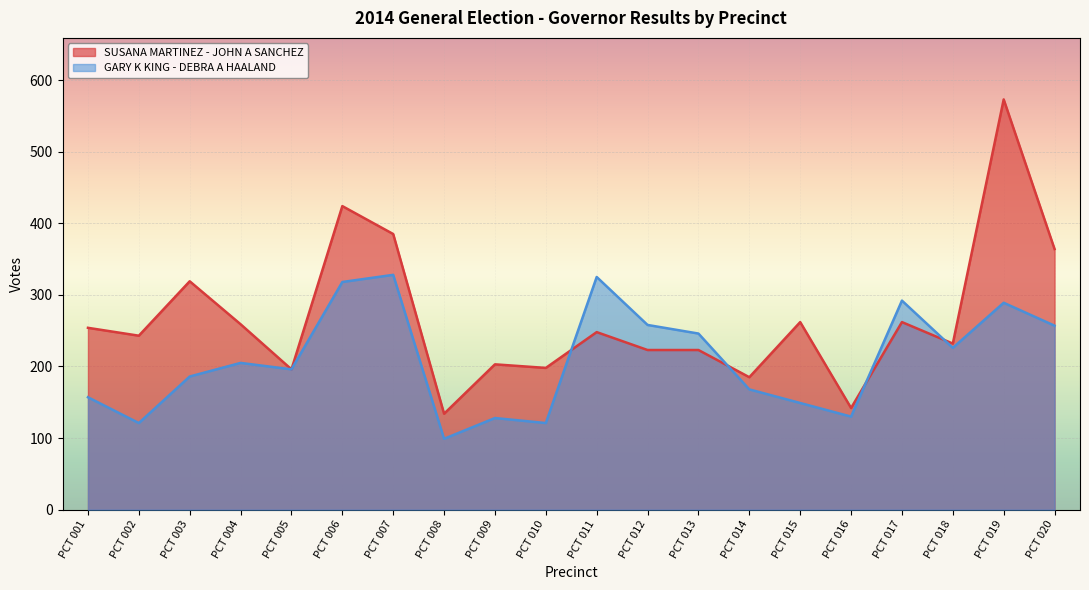

How many times do SUSANA MARTINEZ - JOHN A SANCHEZ and GARY K KING - DEBRA A HAALAND cross each other?

4